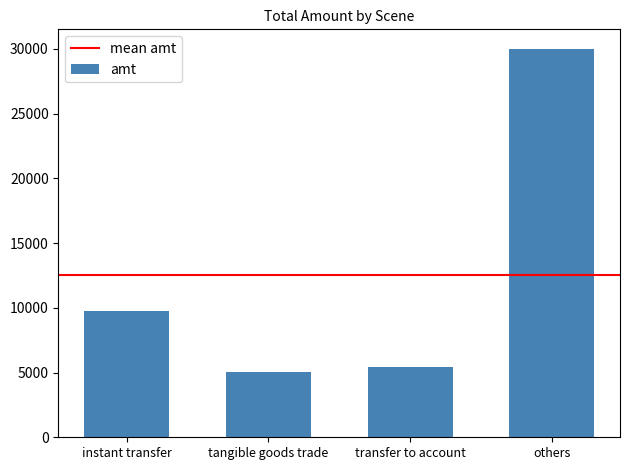

Read the value at transfer to account.

5410.0